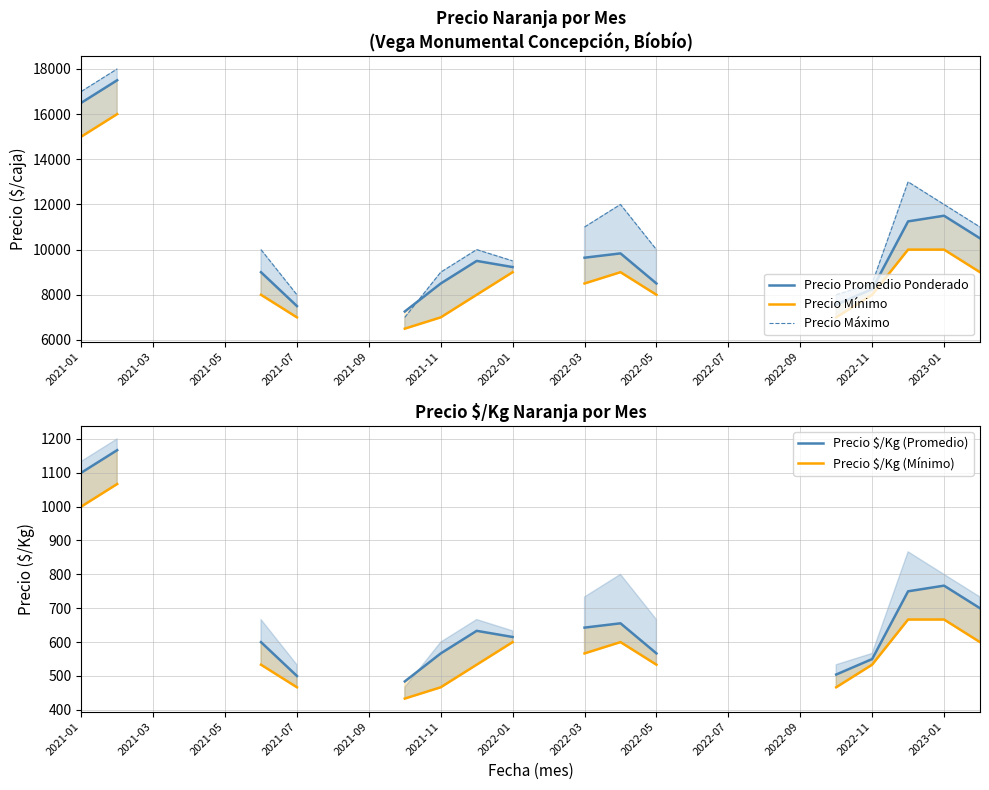

In Precio Máximo, how many points are higher than both neighbors (excluding endpoints)?

3